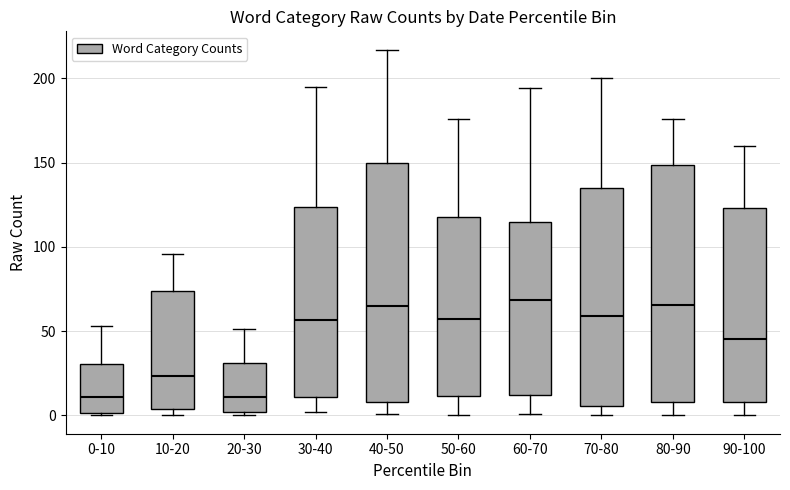

Reading left to right, read every box against the y-axis: the position of its median line, the range the box covers, and the ends of its whiskers. The values are not printed on the chart, so give them approximately, as read against the axis.

0-10: median 10, box 0 to 30, whiskers 0 to 55
10-20: median 25, box 5 to 75, whiskers 0 to 95
20-30: median 10, box 0 to 30, whiskers 0 (just below the box's lower edge) to 50
30-40: median 55, box 10 to 125, whiskers 0 to 195
40-50: median 65, box 10 to 150, whiskers 0 to 215
50-60: median 60, box 10 to 120, whiskers 0 to 175
60-70: median 70, box 10 to 115, whiskers 0 to 195
70-80: median 60, box 5 to 135, whiskers 0 to 200
80-90: median 65, box 10 to 150, whiskers 0 to 175
90-100: median 45, box 10 to 125, whiskers 0 to 160